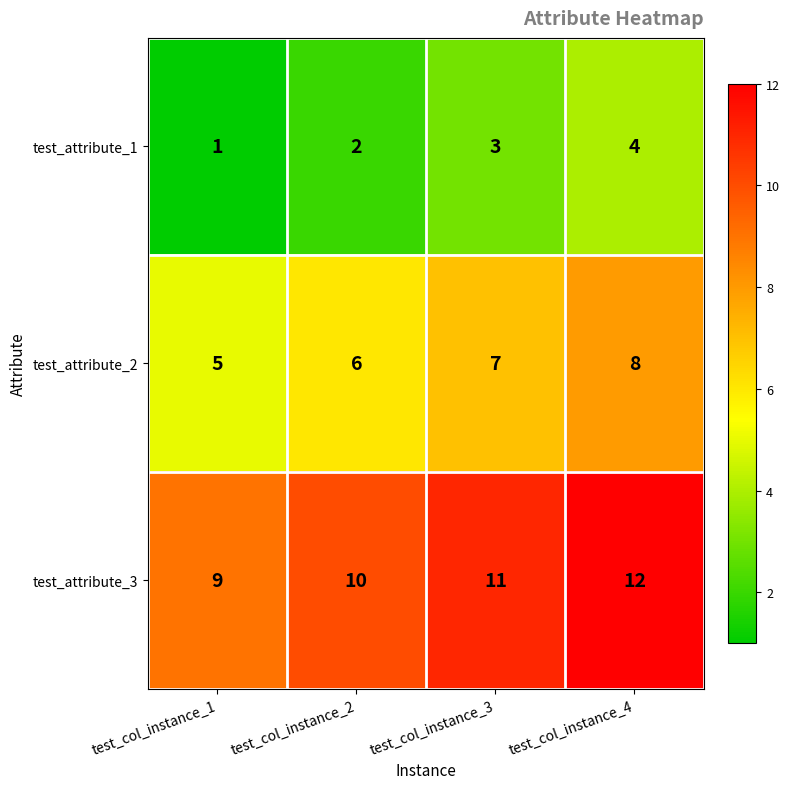

Which series has the largest total across all categories?

test_attribute_3